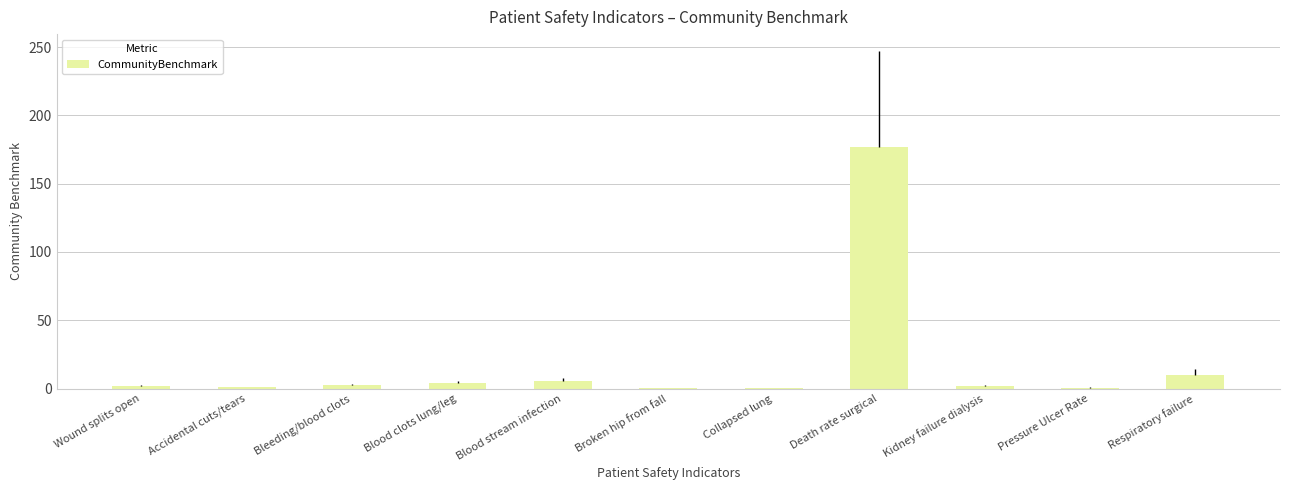

What is the label of the 1st bar from the right?

Respiratory failure